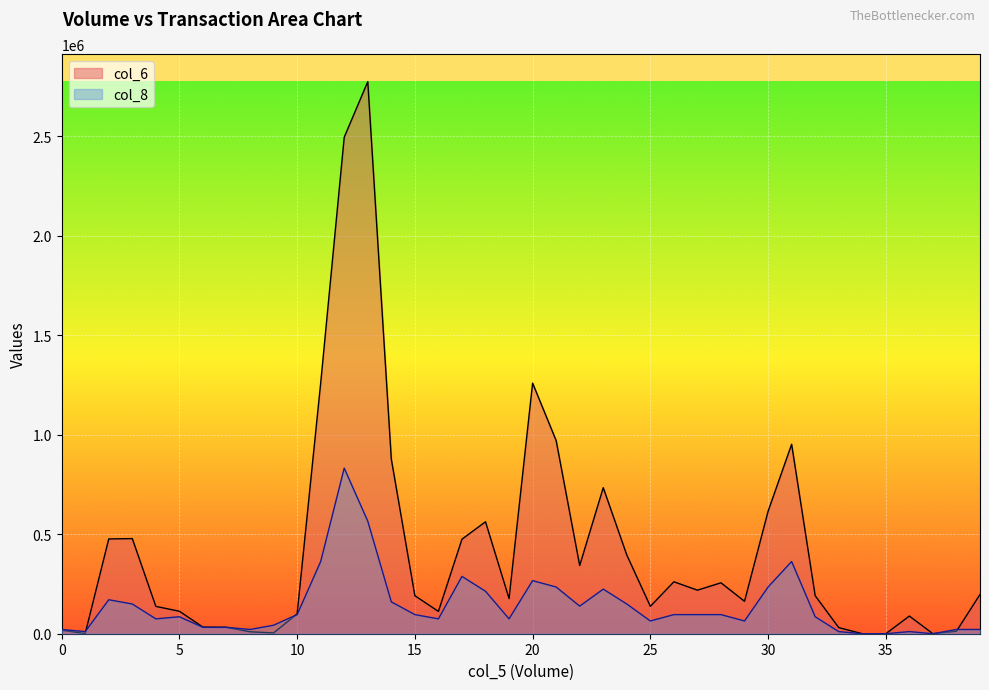

What is the difference between the col_6 values at 262000 and 9000?

383070.0